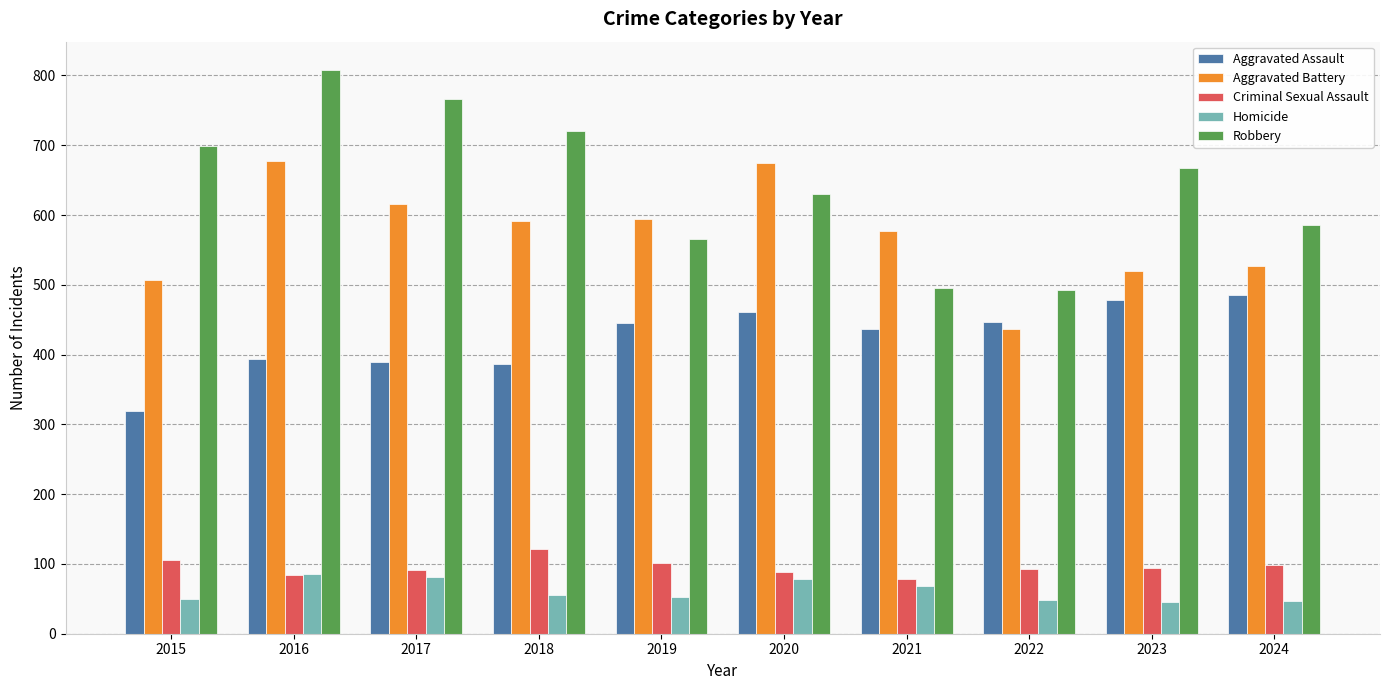

At which category is the sum across all series the highest?

2016